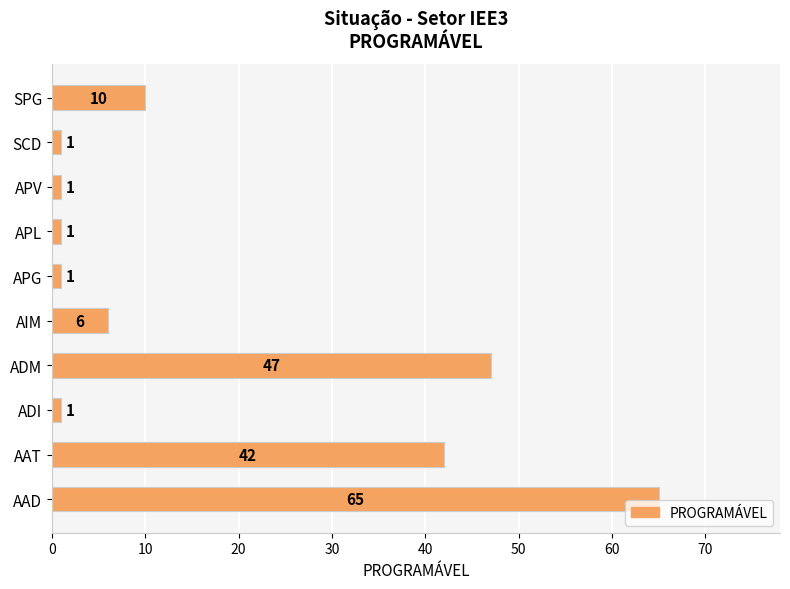

The chart shows a value of 1 at ADI. True or false?

True